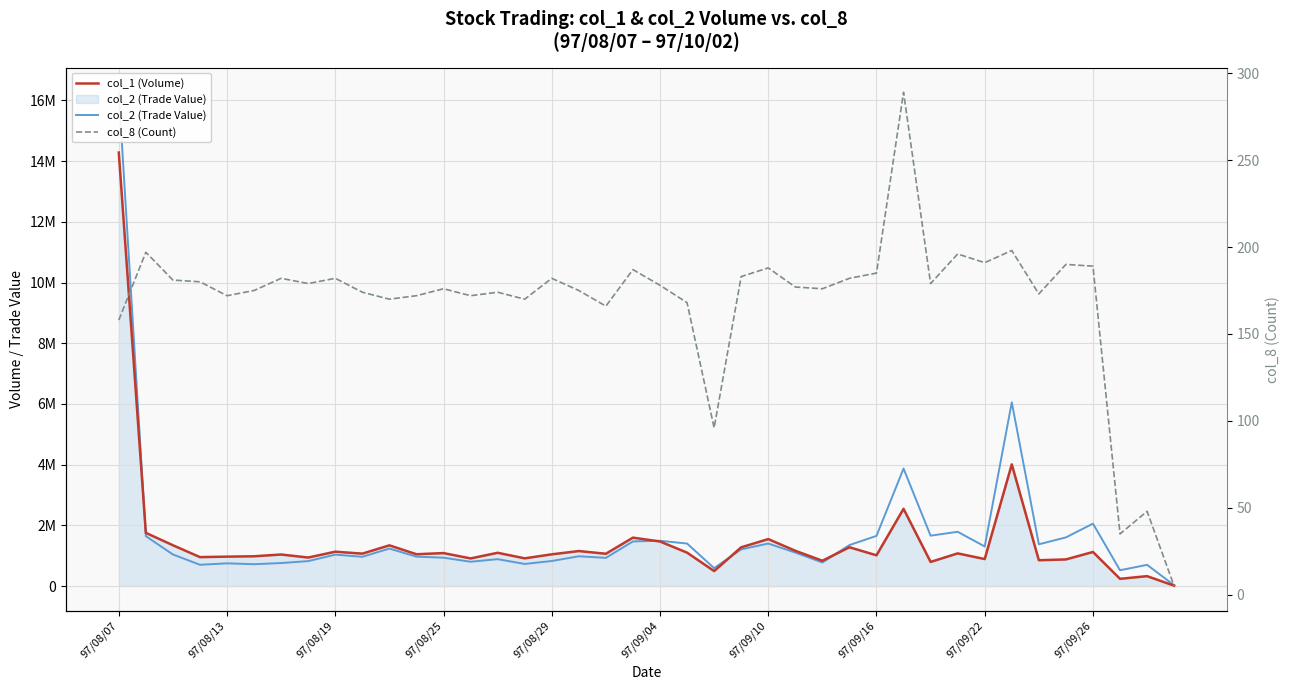

What is the value of the col_8 (Count) point at the 34th from the left?

198